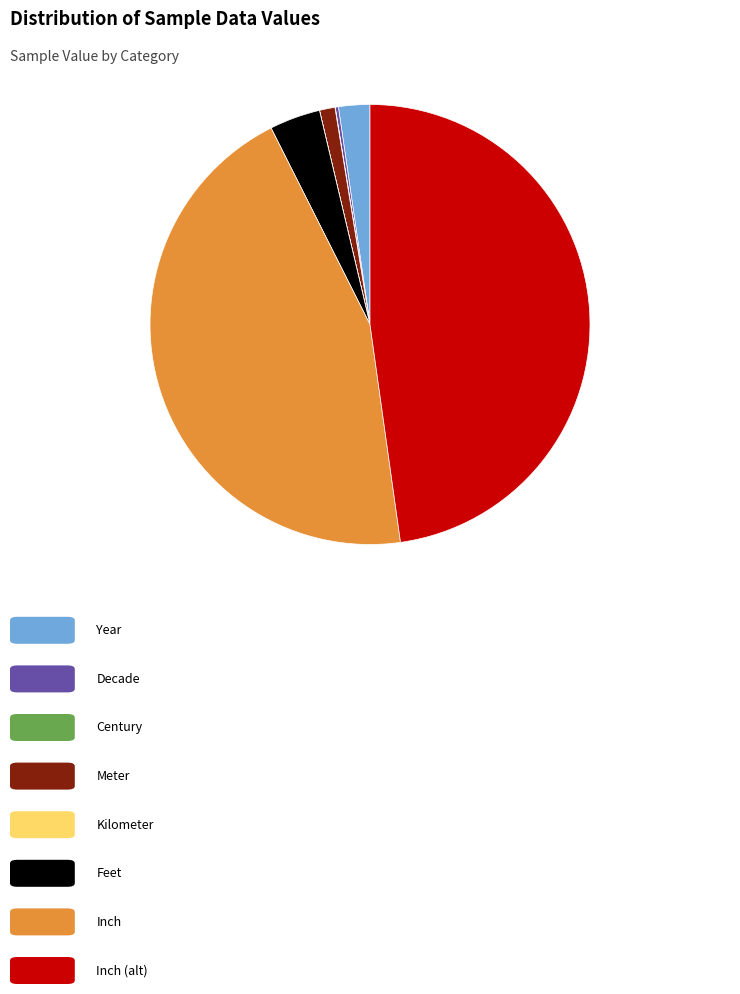

Is there any slice that represents more than half of the pie?

No